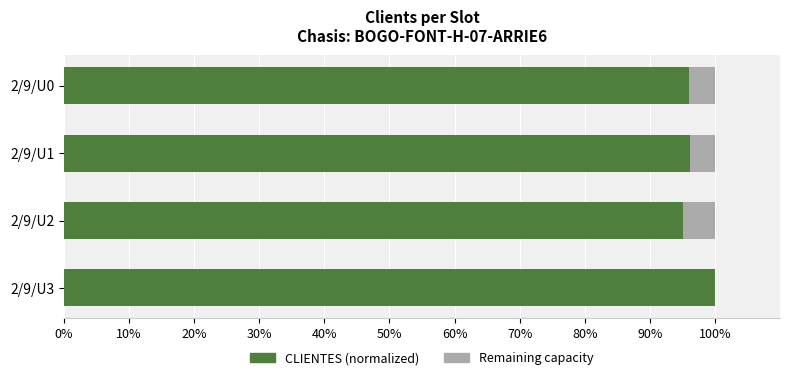

What is the total value across all series at 2/9/U0?

100.0